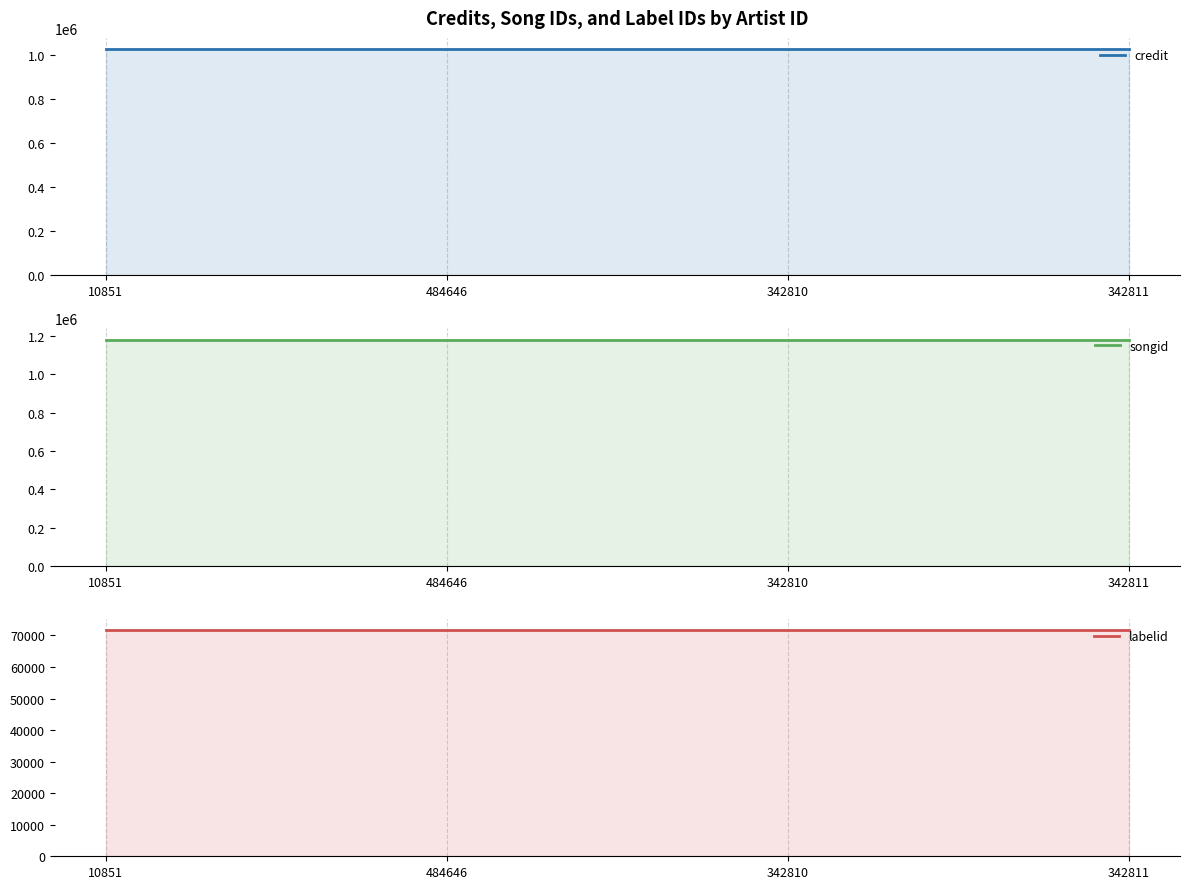

What position from the left is 342810?

3